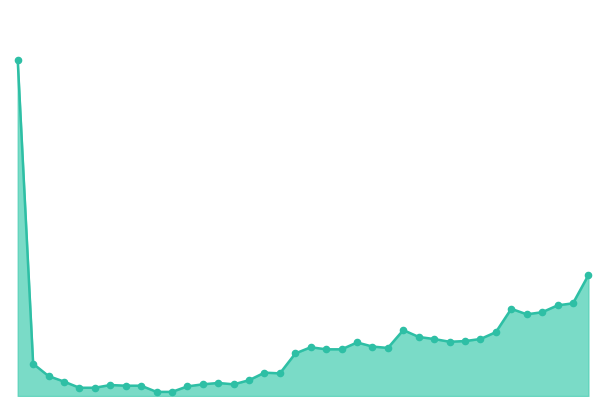

Is this an area chart (filled region under the line)?

Yes